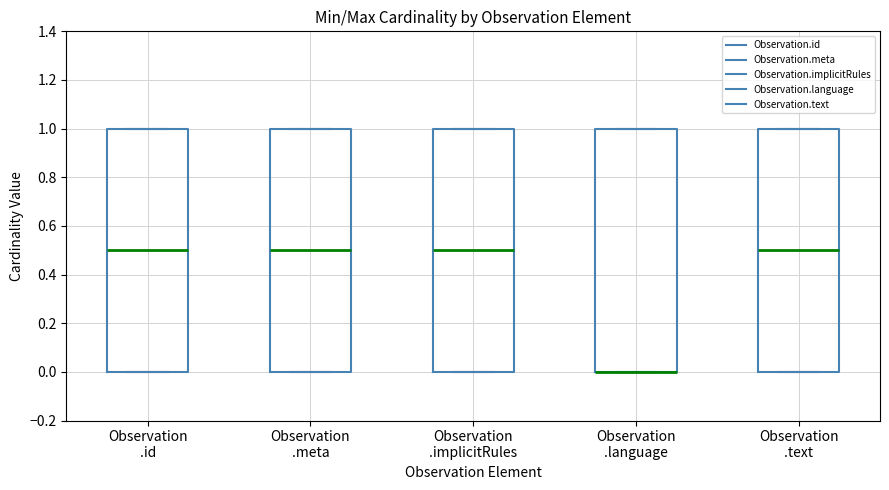

Where does the median line of the box for Observation .id sit on the y-axis? The values are not printed on the chart, so give them approximately, as read against the axis.

0.5